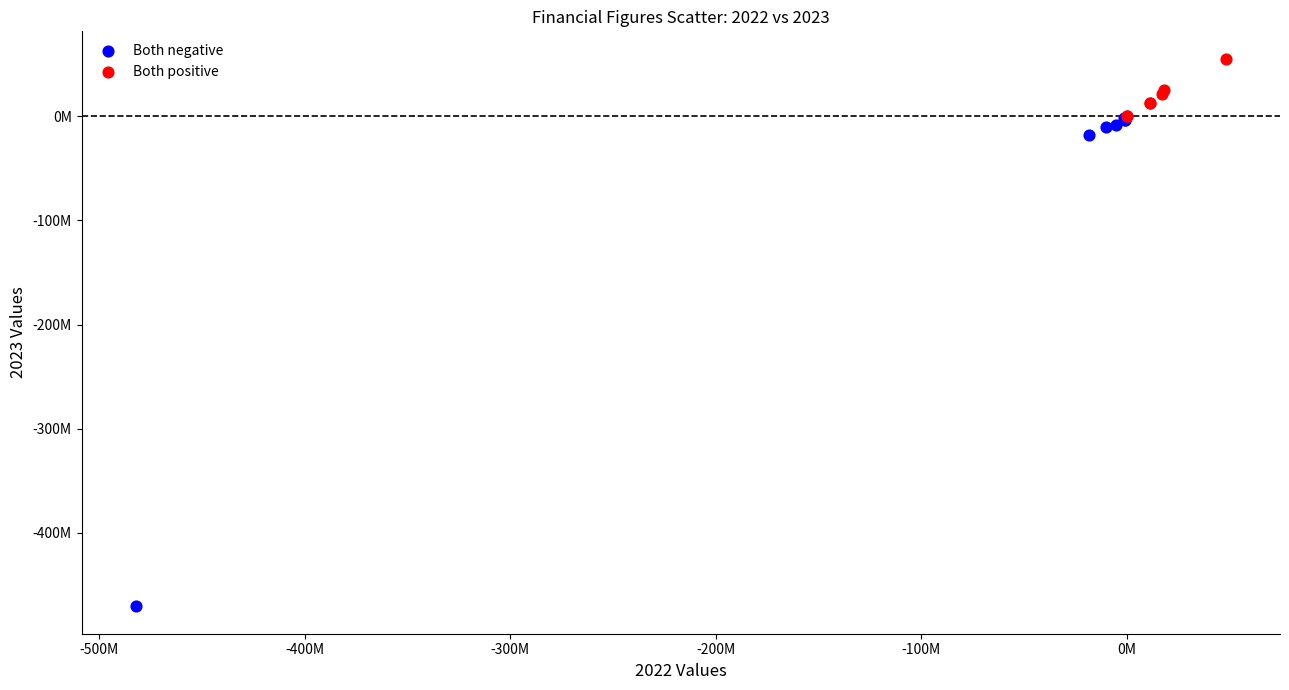

What are all the series names shown in the legend?

Both negative, Both positive